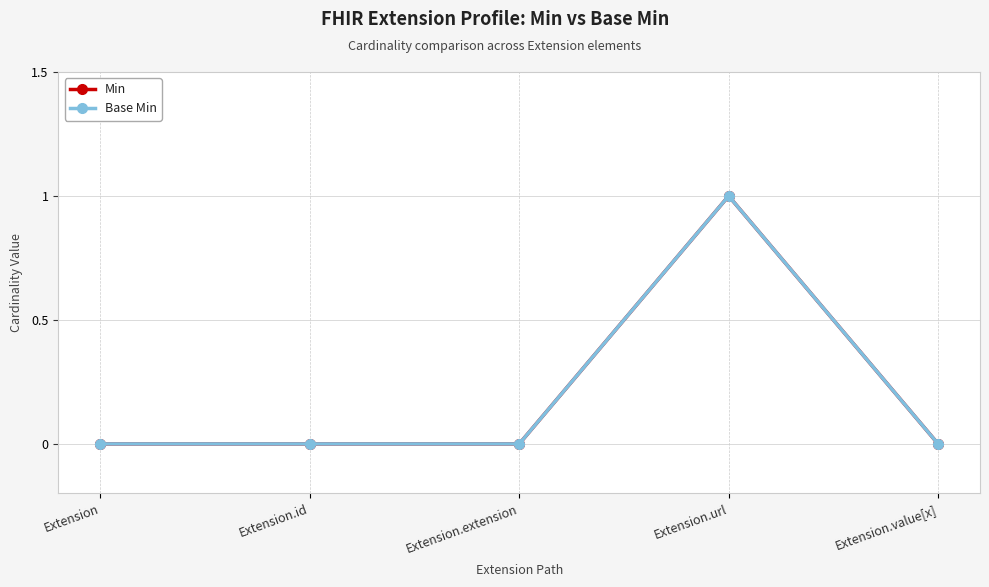

Does the chart have visible grid lines?

Yes